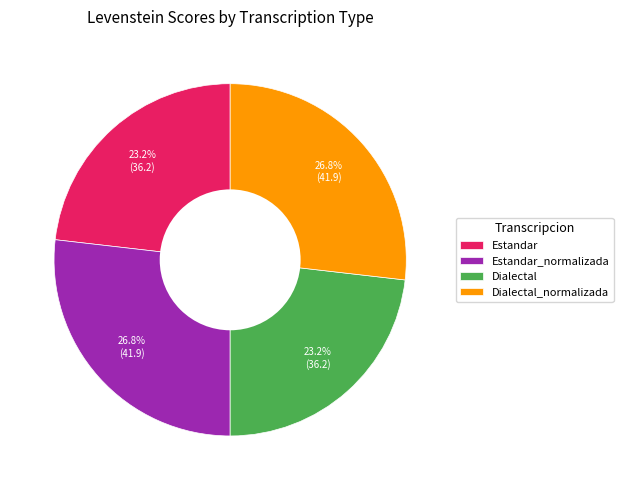

What is the ratio of the value at Estandar_normalizada to the value at Estandar?

1.2